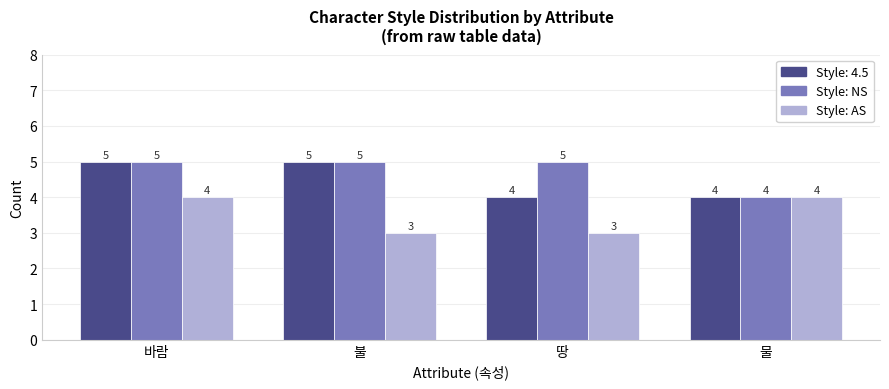

What is the greatest value displayed?

5